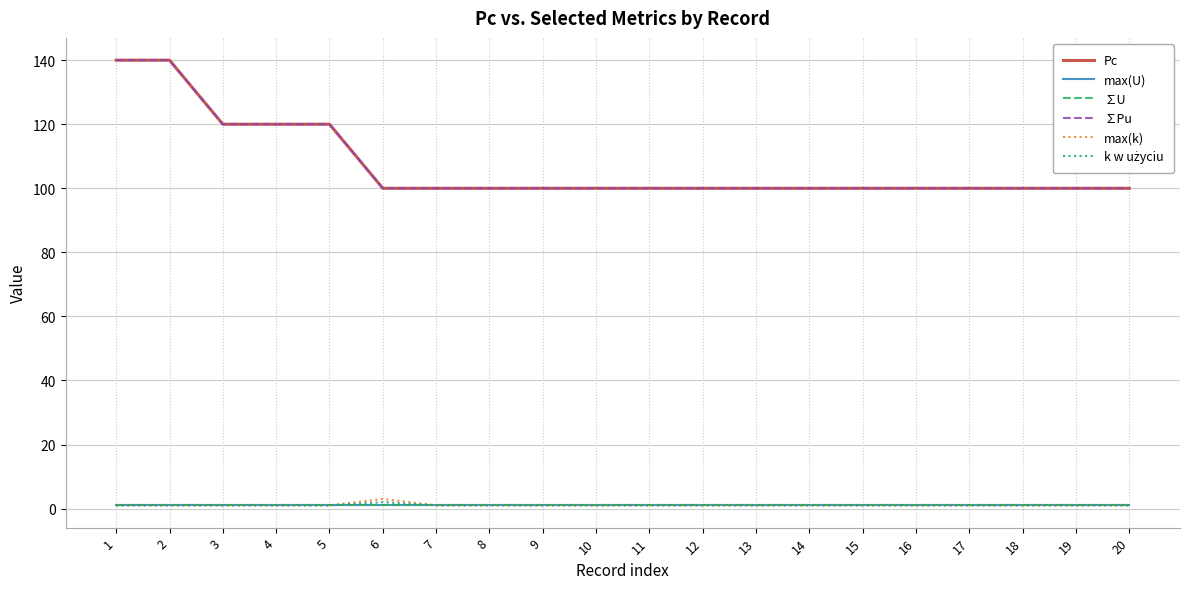

What is the average value of the ∑U series?

1